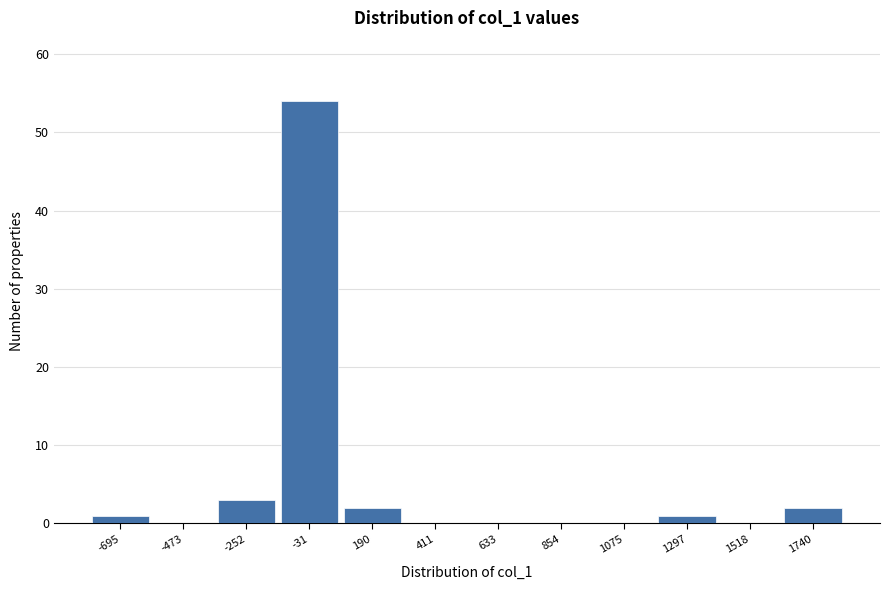

Reading left to right, extract all data points from this chart.

-695=1	-473=0	-252=3	-31=54	190=2	411=0	633=0	854=0	1075=0	1297=1	1518=0	1740=2